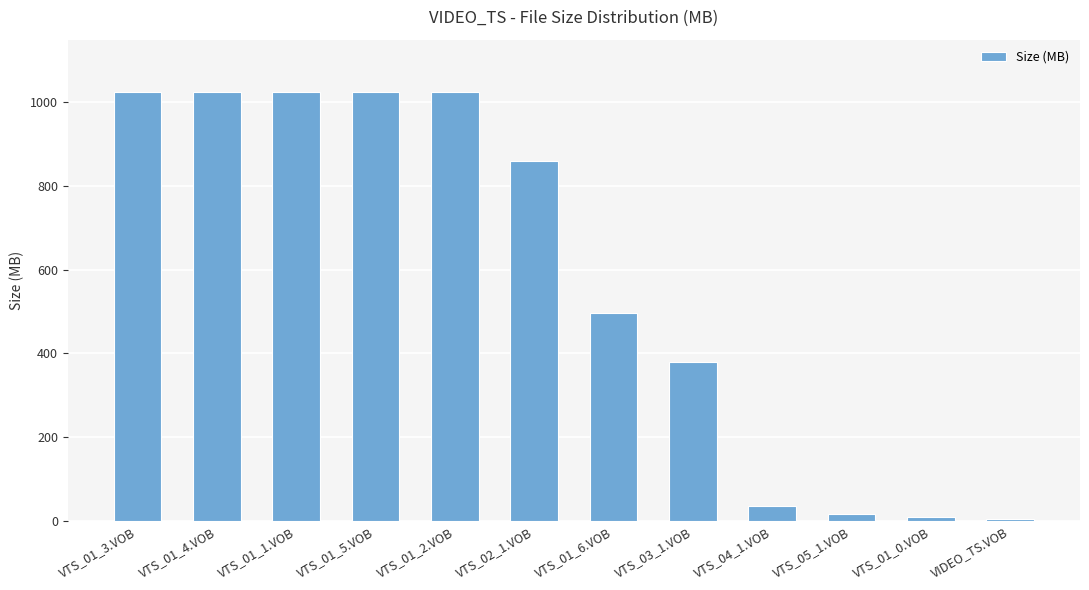

Where is the data nearest to the value 513?

VTS_01_6.VOB